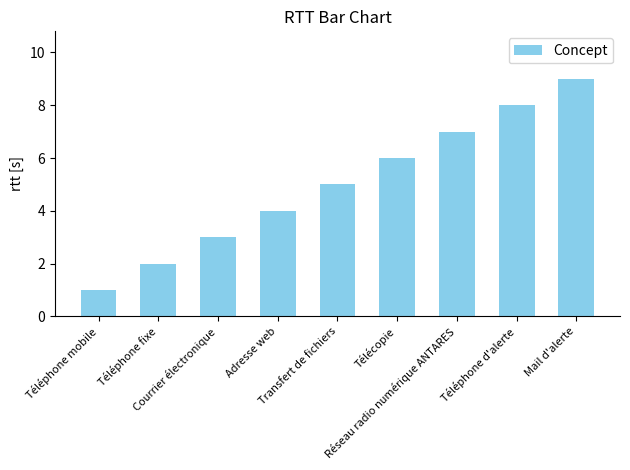

Where is the data nearest to the value 5?

Transfert de fichiers